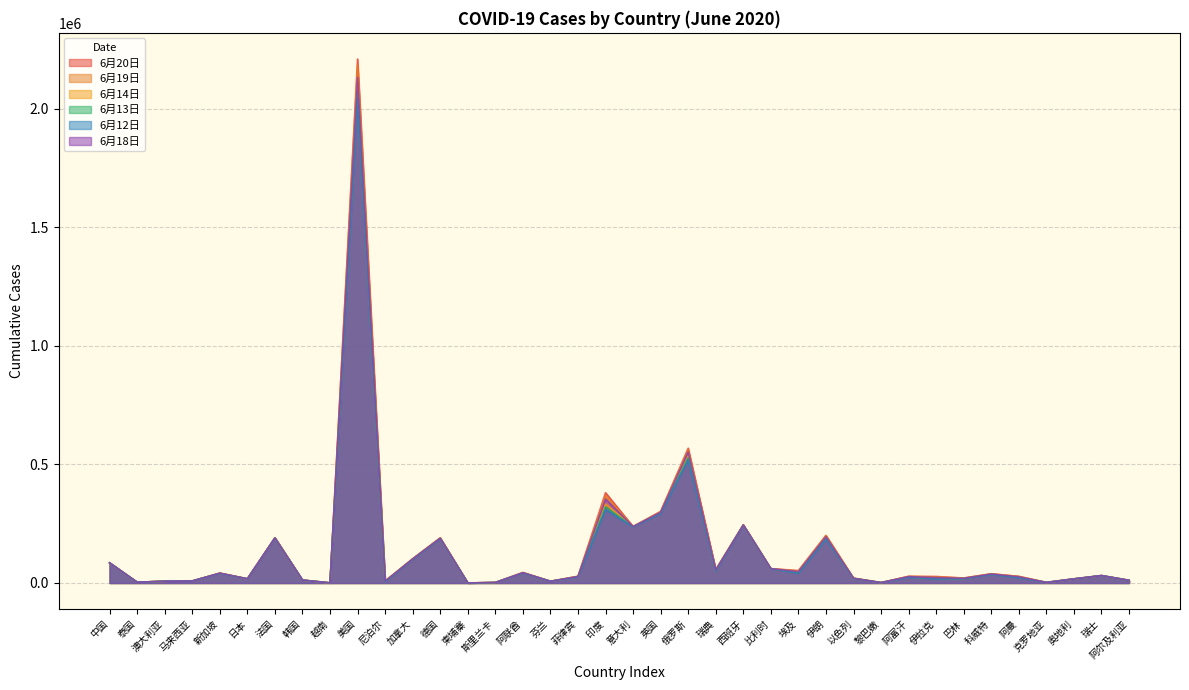

In 6月13日, how many points are lower than both neighbors (excluding endpoints)?

12